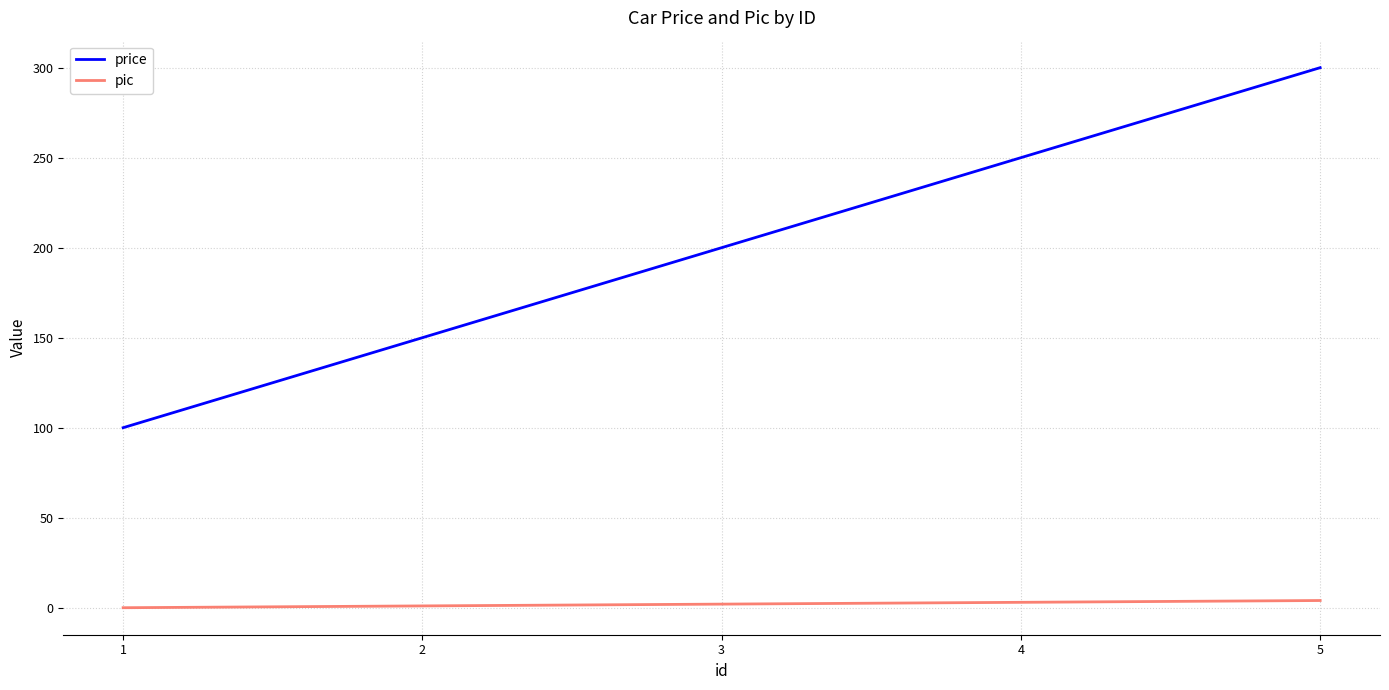

What is the maximum value shown in the chart?

300